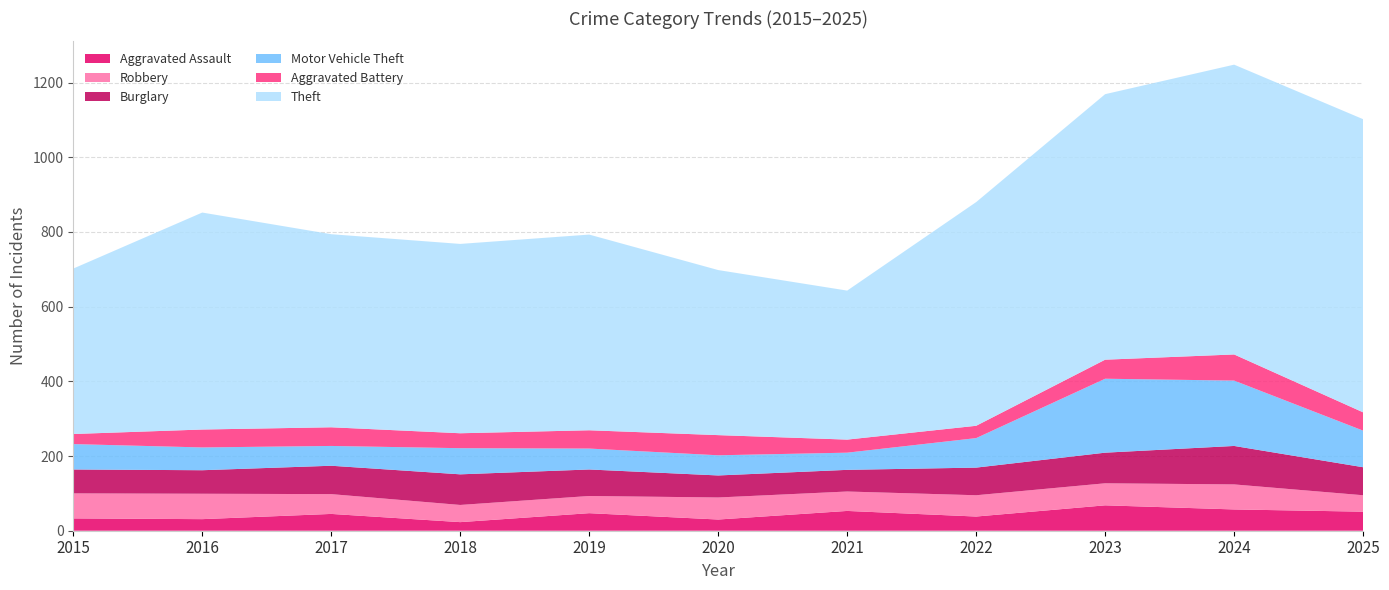

Reading left to right, transcribe all the data shown in this chart.

Aggravated Assault: 33	31	45	23	47	30	53	38	68	57	51
Robbery: 67	68	53	46	46	59	52	57	59	67	44
Burglary: 64	63	76	82	71	59	58	74	82	103	75
Motor Vehicle Theft: 68	61	53	70	56	54	46	79	198	175	98
Aggravated Battery: 27	48	50	40	49	54	35	33	51	70	49
Theft: 443	581	517	507	524	442	399	599	711	776	785